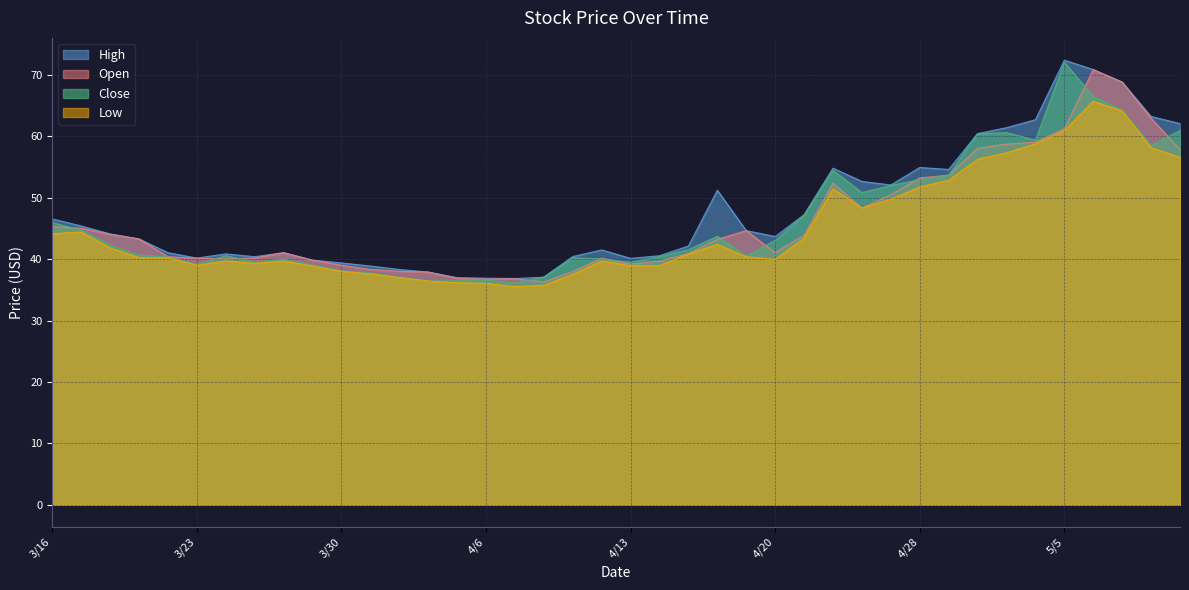

At which category does Close reach its first local peak?

3/24